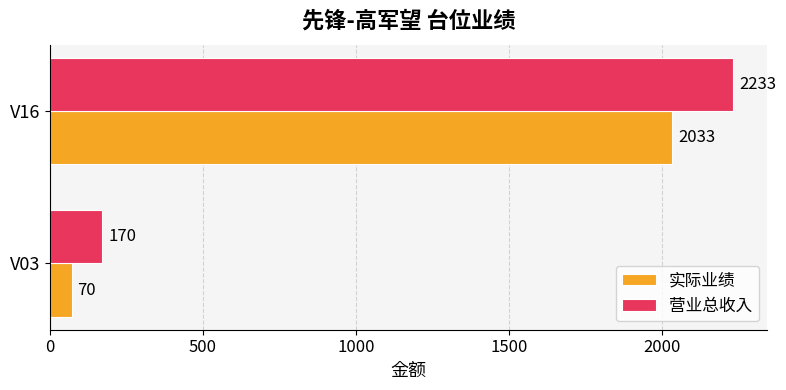

What is the difference between the 实际业绩 values at V16 and V03?

1963